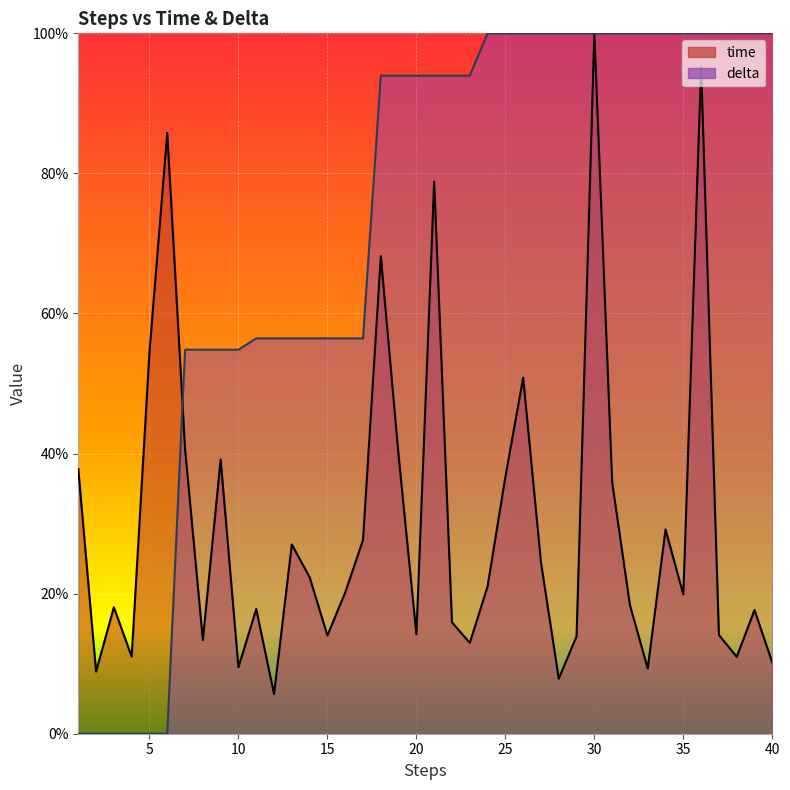

Which series has the largest range (max minus min)?

delta